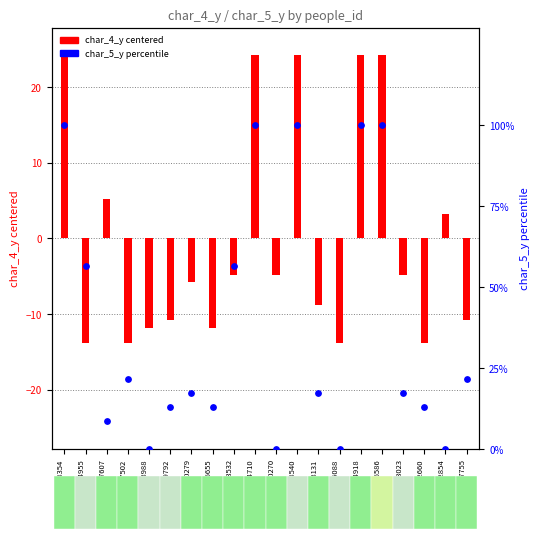

Approximately how many times larger is the value at 294918 compared to 367502?

4.6